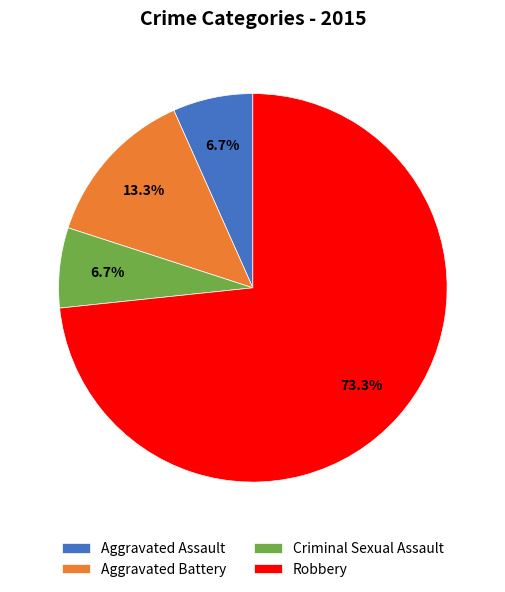

Which slice is the largest?

Robbery